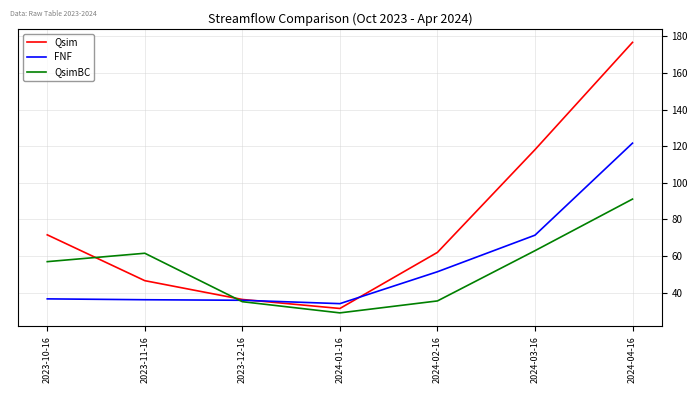

How many values in the Qsim series exceed 61?

4